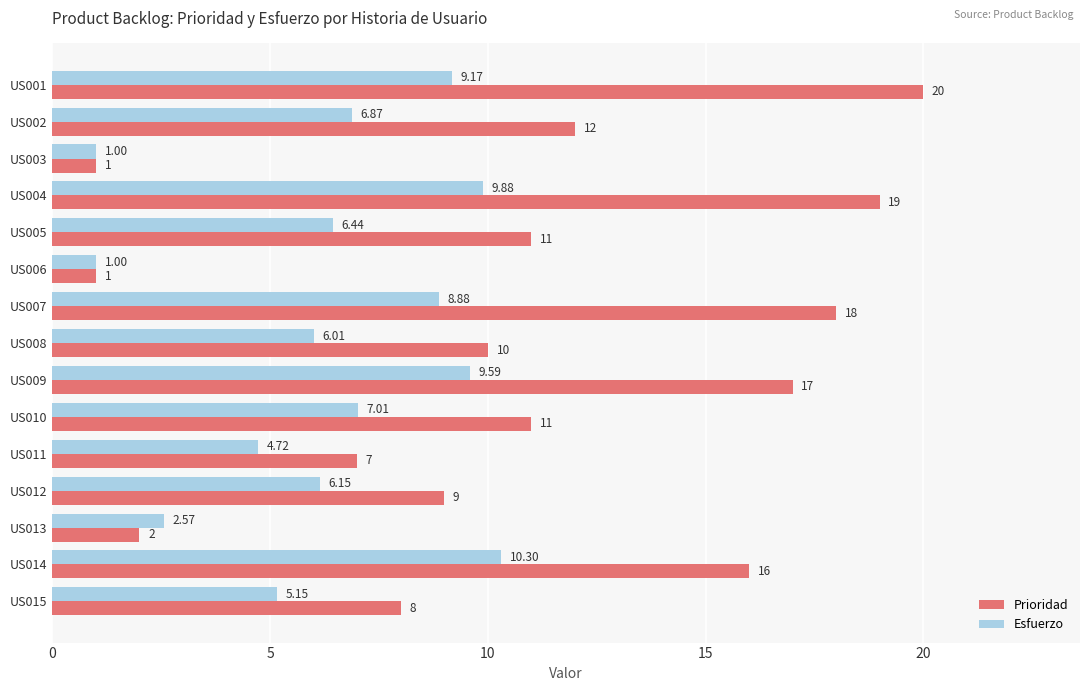

What is the sum of all Prioridad values?

162.0